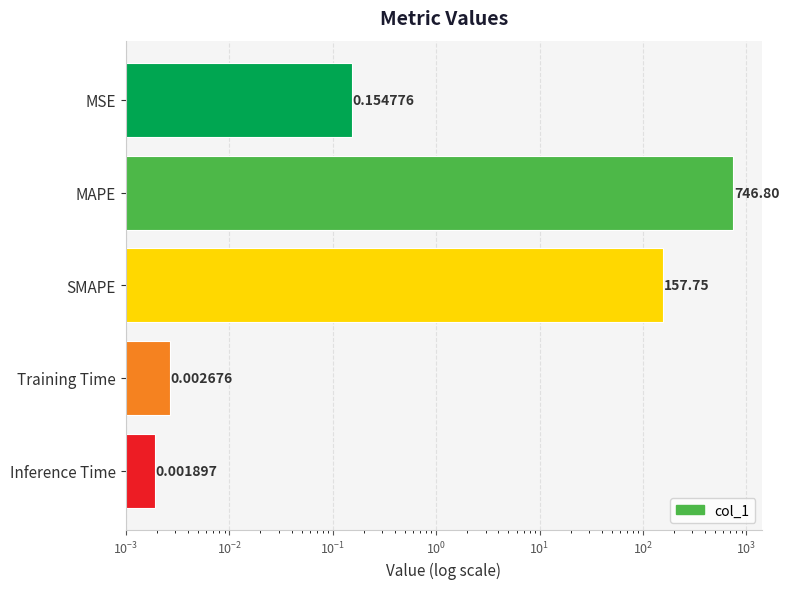

How many bars are there in total?

5